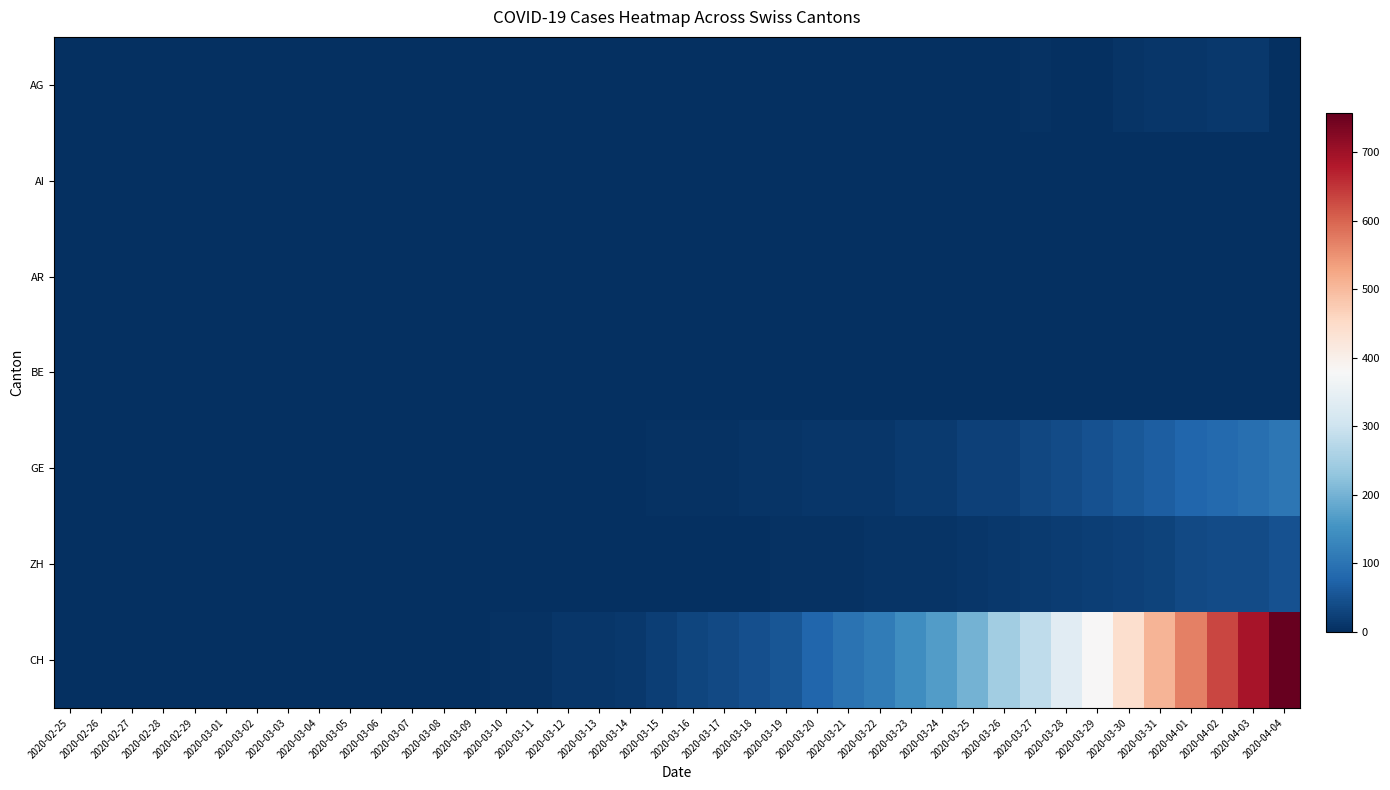

Which series has the widest spread of values?

CH